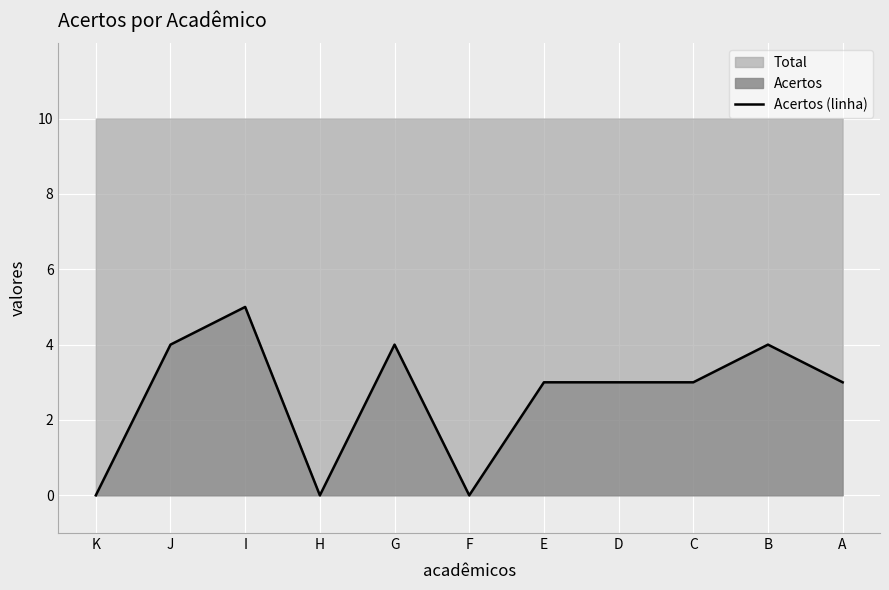

Where is the first local minimum?

H